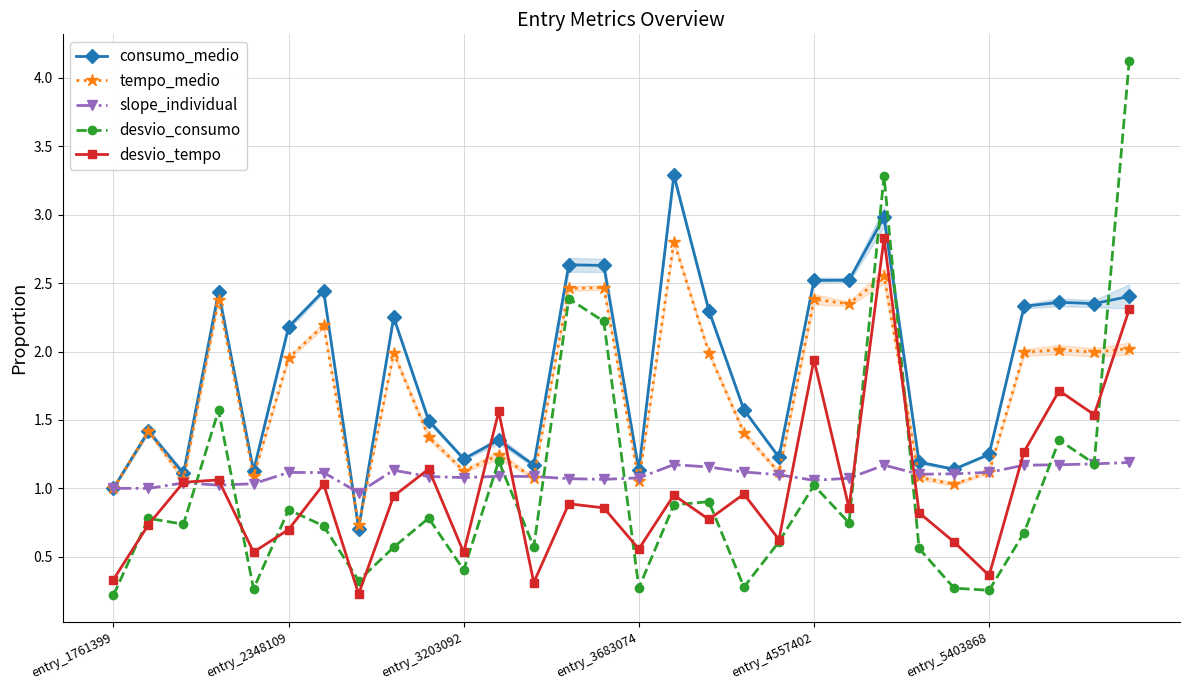

True or false: consumo_medio and slope_individual intersect in this chart.

True